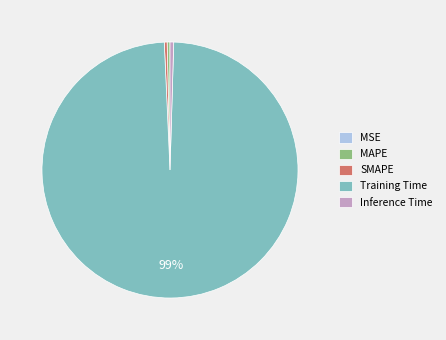

Is the sum of Inference Time and Training Time greater than half?

Yes